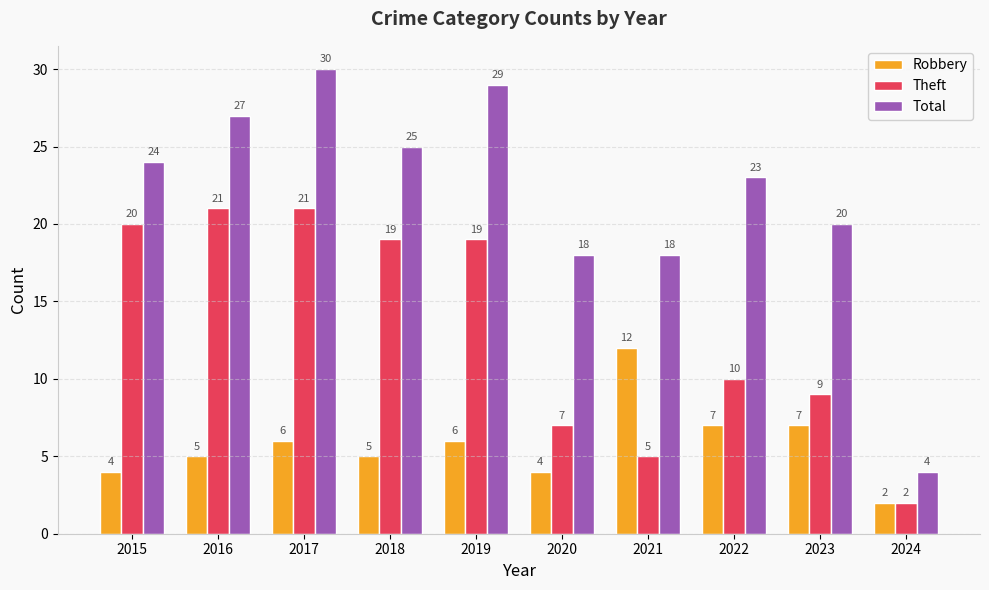

Reading left to right, list all the values displayed in this chart.

Robbery: 2015=4	2016=5	2017=6	2018=5	2019=6	2020=4	2021=12	2022=7	2023=7	2024=2
Theft: 2015=20	2016=21	2017=21	2018=19	2019=19	2020=7	2021=5	2022=10	2023=9	2024=2
Total: 2015=24	2016=27	2017=30	2018=25	2019=29	2020=18	2021=18	2022=23	2023=20	2024=4